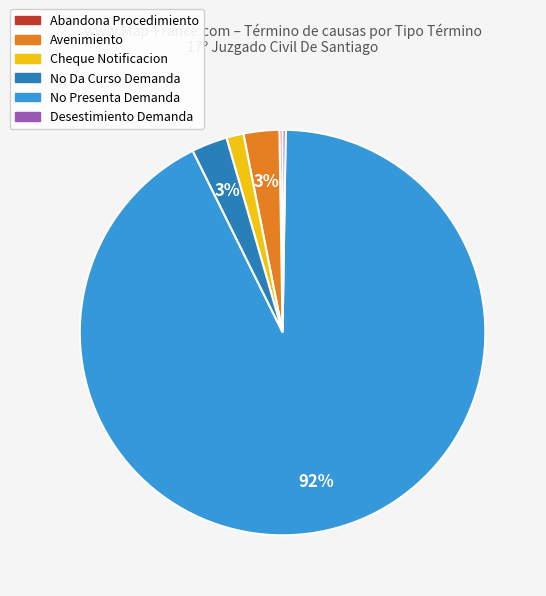

What is the majority slice?

No Presenta Demanda